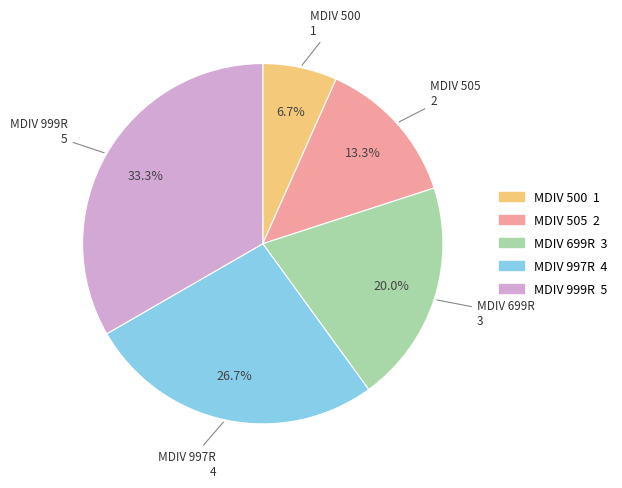

To the nearest percent, what percentage of the pie is MDIV 505?

13%